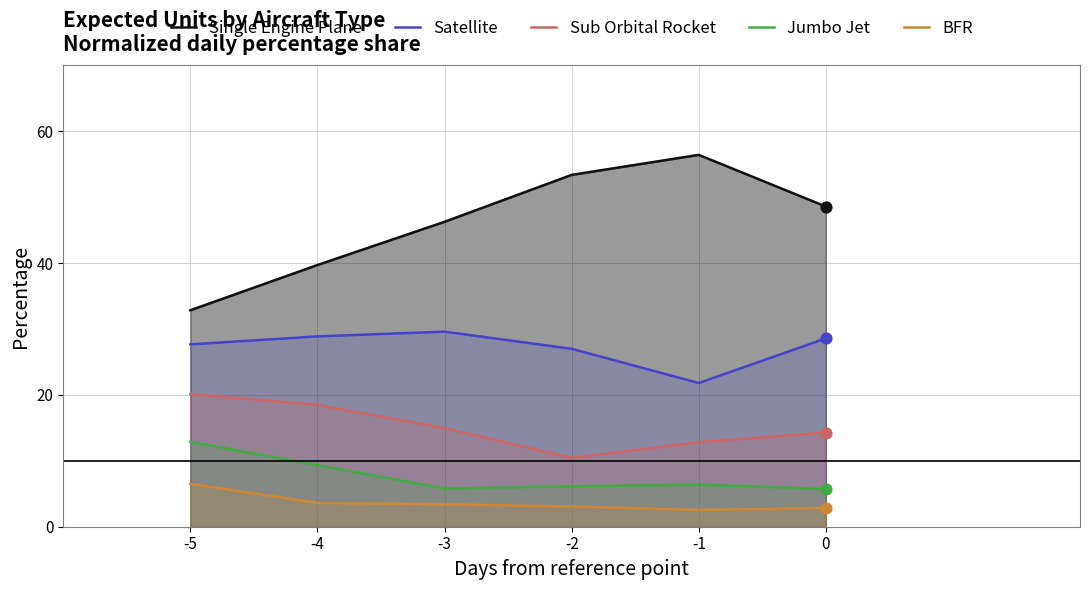

Which series reaches the maximum Y coordinate?

Single Engine Plane